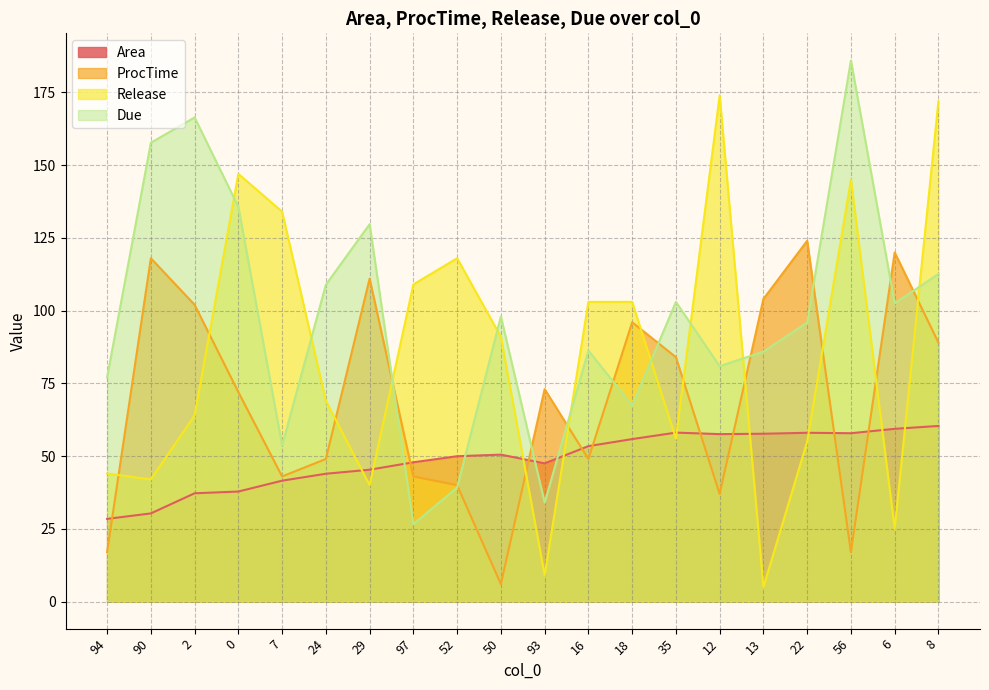

Which category has the lowest value in the Area series?

94